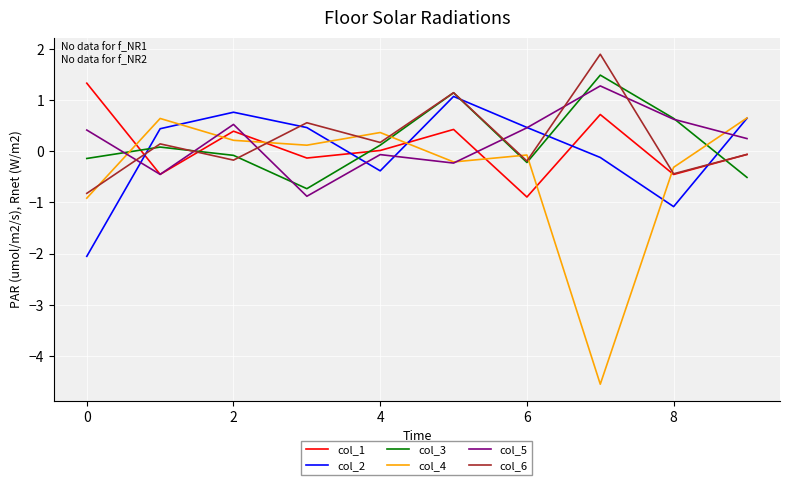

What is the highest value of the col_4 series?

0.7